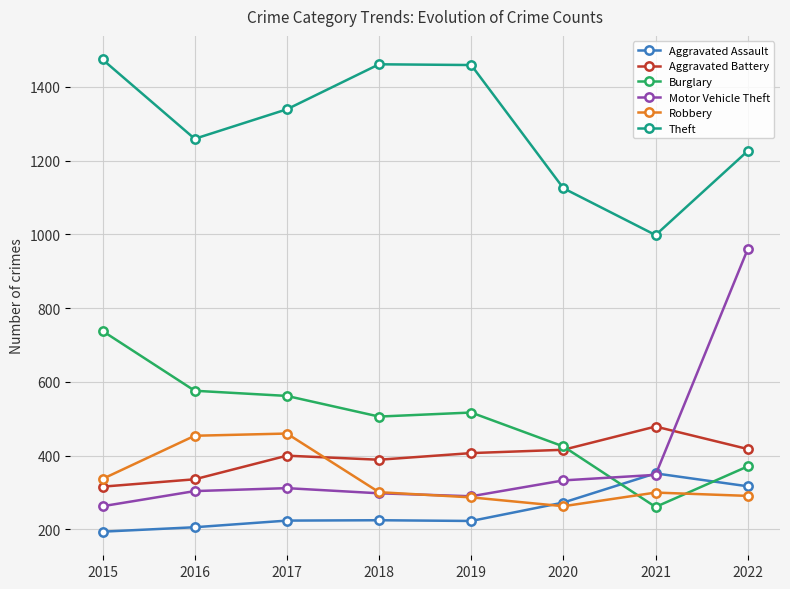

What is the difference between the highest and lowest values at 2018?

1236